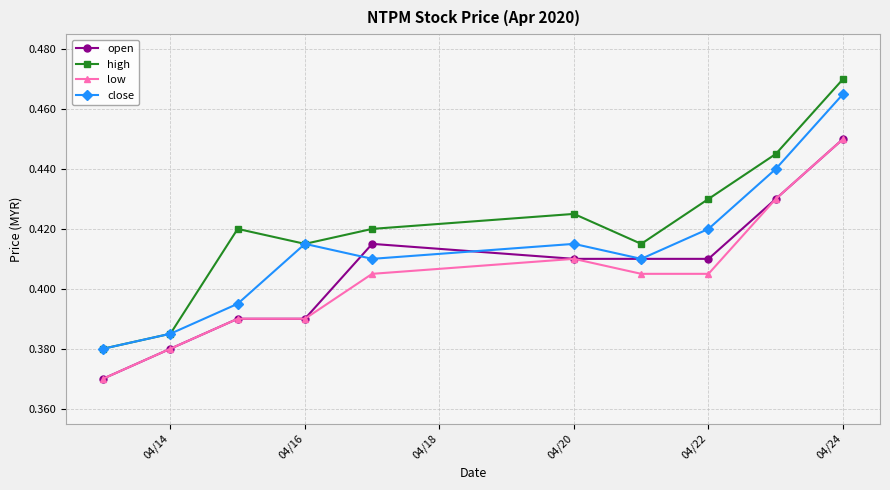

True or false: low and high cross at least once.

False